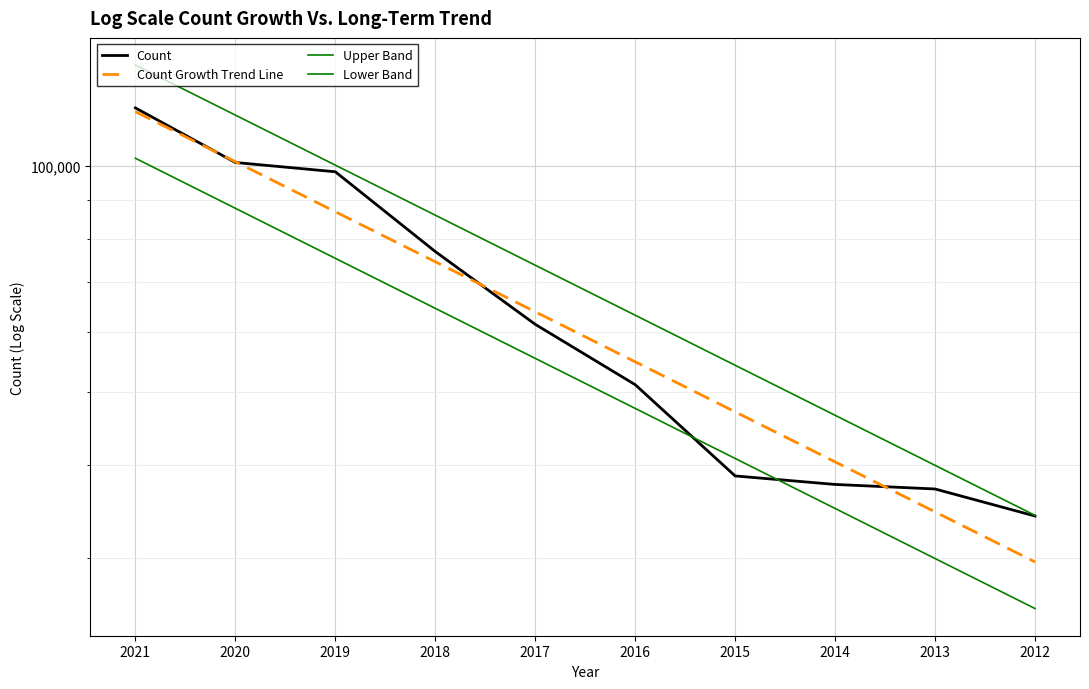

Reading right to left, transcribe all the data shown in this chart.

Count: 2012=34153.0	2013=37109.0	2014=37630.0	2015=38624.0	2016=51111.0	2017=61512.0	2018=76910.0	2019=98248.0	2020=101091.0	2021=119531.0
Count Growth Trend Line: 2012=29661.6	2013=34585.2	2014=40326.2	2015=47020.1	2016=54825.1	2017=63925.7	2018=74536.9	2019=86909.6	2020=101336.0	2021=118157.2
Upper Band: 2012=34221.4	2013=39901.9	2014=46525.4	2015=54248.3	2016=63253.2	2017=73752.8	2018=85995.3	2019=100270.0	2020=116914.1	2021=136321.1
Lower Band: 2012=25709.4	2013=29977.0	2014=34952.9	2015=40754.9	2016=47520.0	2017=55408.0	2018=64605.3	2019=75329.4	2020=87833.6	2021=102413.4